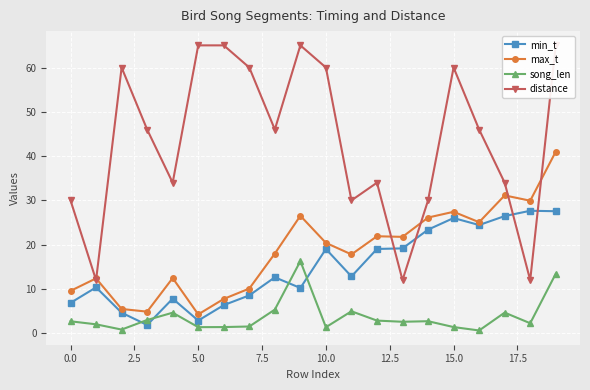

After their last crossing, which series has the higher values: min_t or song_len?

min_t